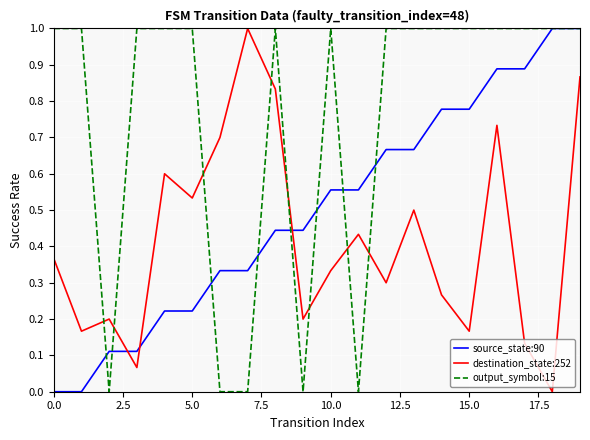

True or false: output_symbol:15 and source_state:90 intersect in this chart.

True